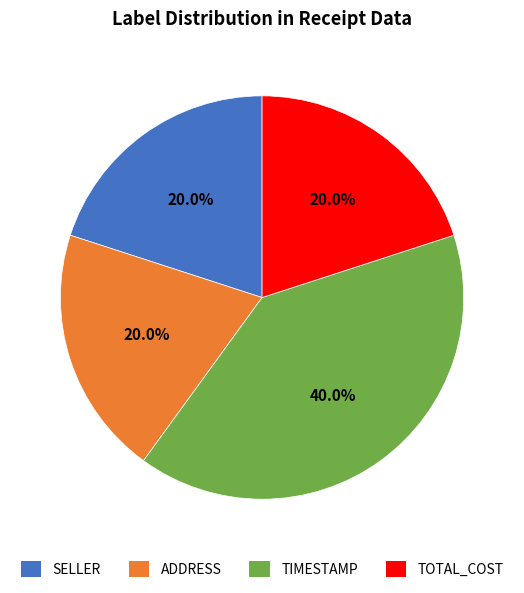

What percentage is the ADDRESS slice, to the nearest percent?

20%